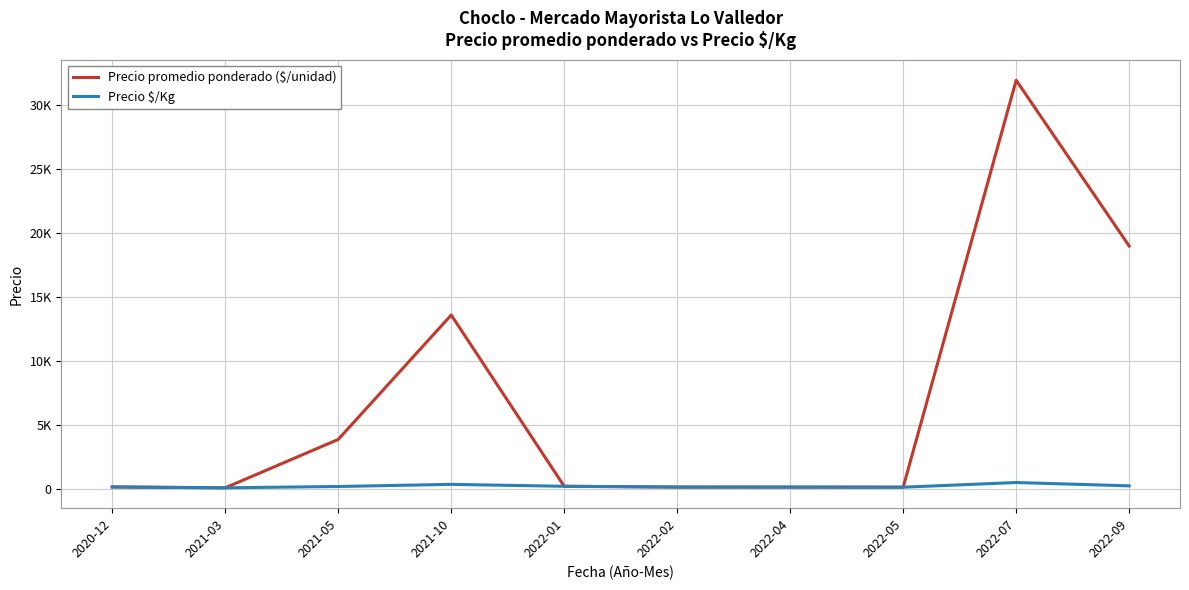

Where does the Precio $/Kg series first go above 220?

2021-05